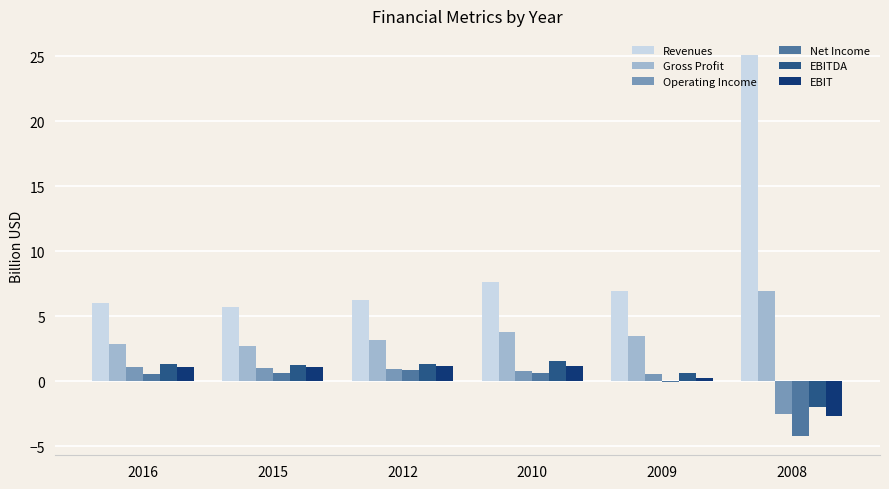

Which series has the largest total across all categories?

Revenues